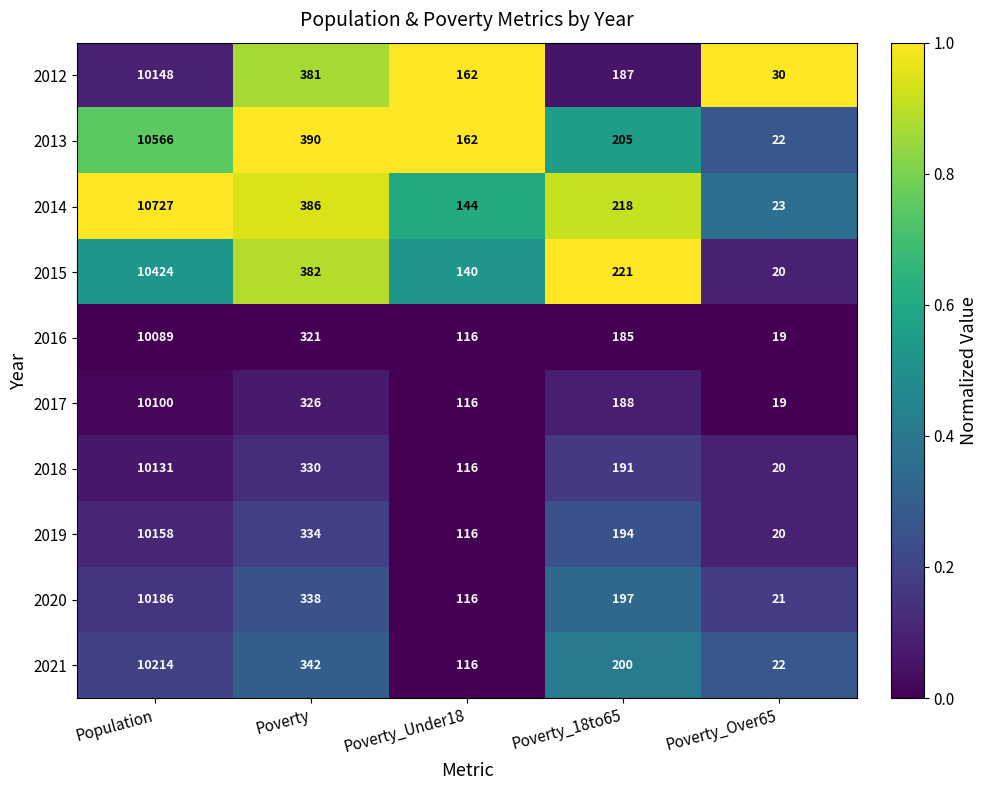

Rank the series by their maximum value, from highest to lowest.

2014, 2013, 2015, 2021, 2020, 2019, 2012, 2018, 2017, 2016